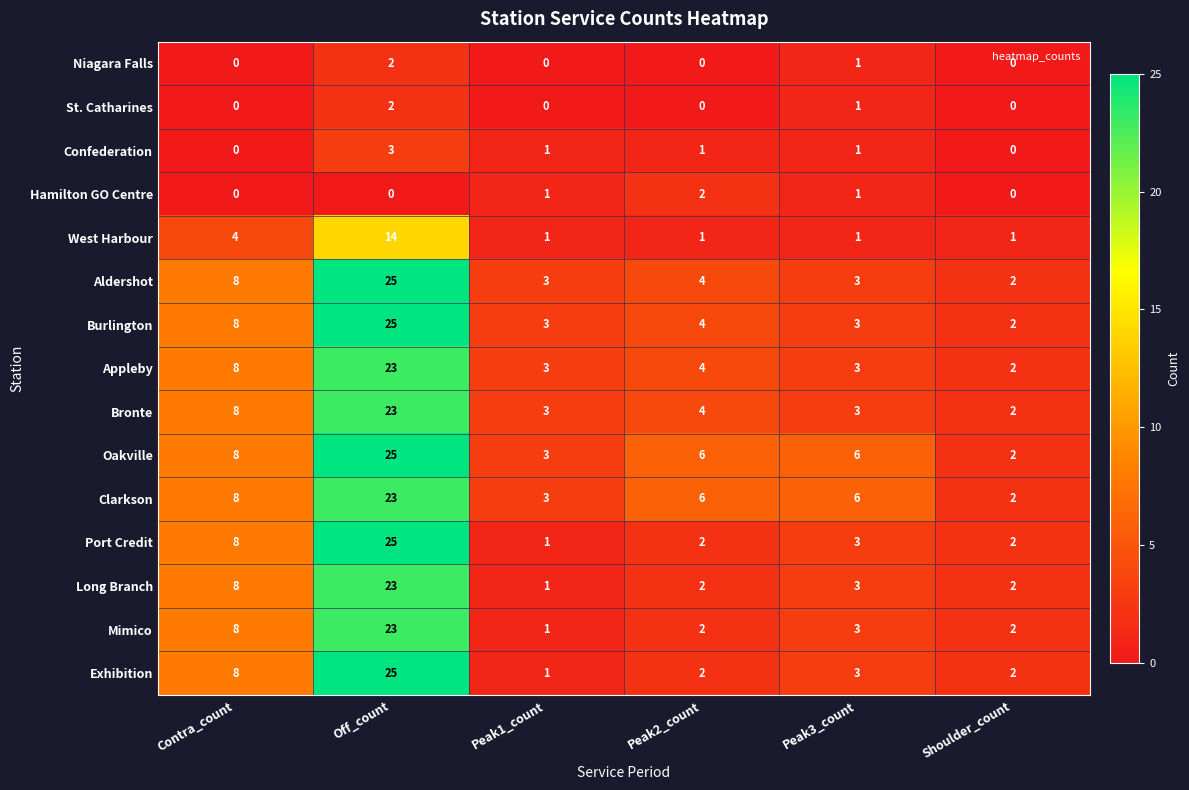

What is the average value of the Oakville series?

8